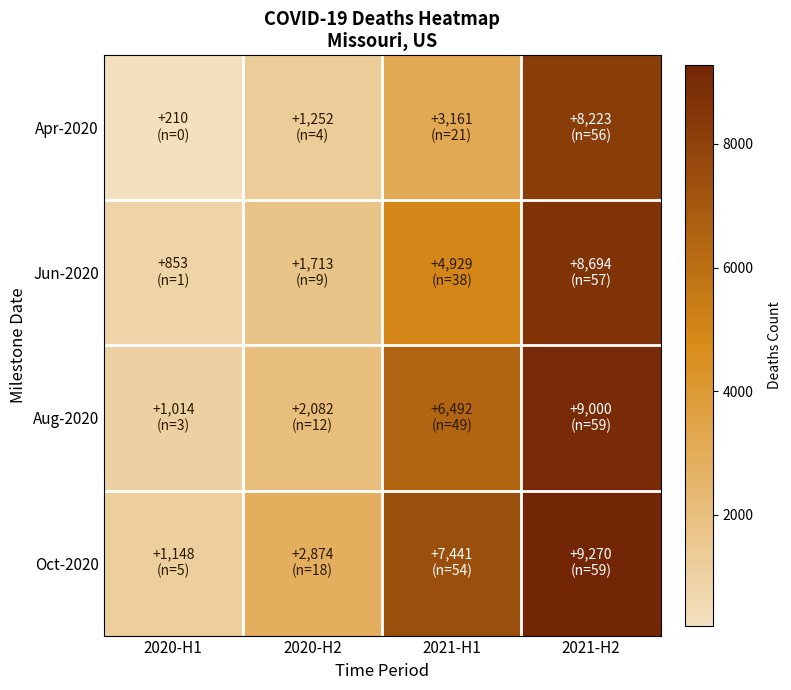

What is the maximum value shown in the chart?

9270